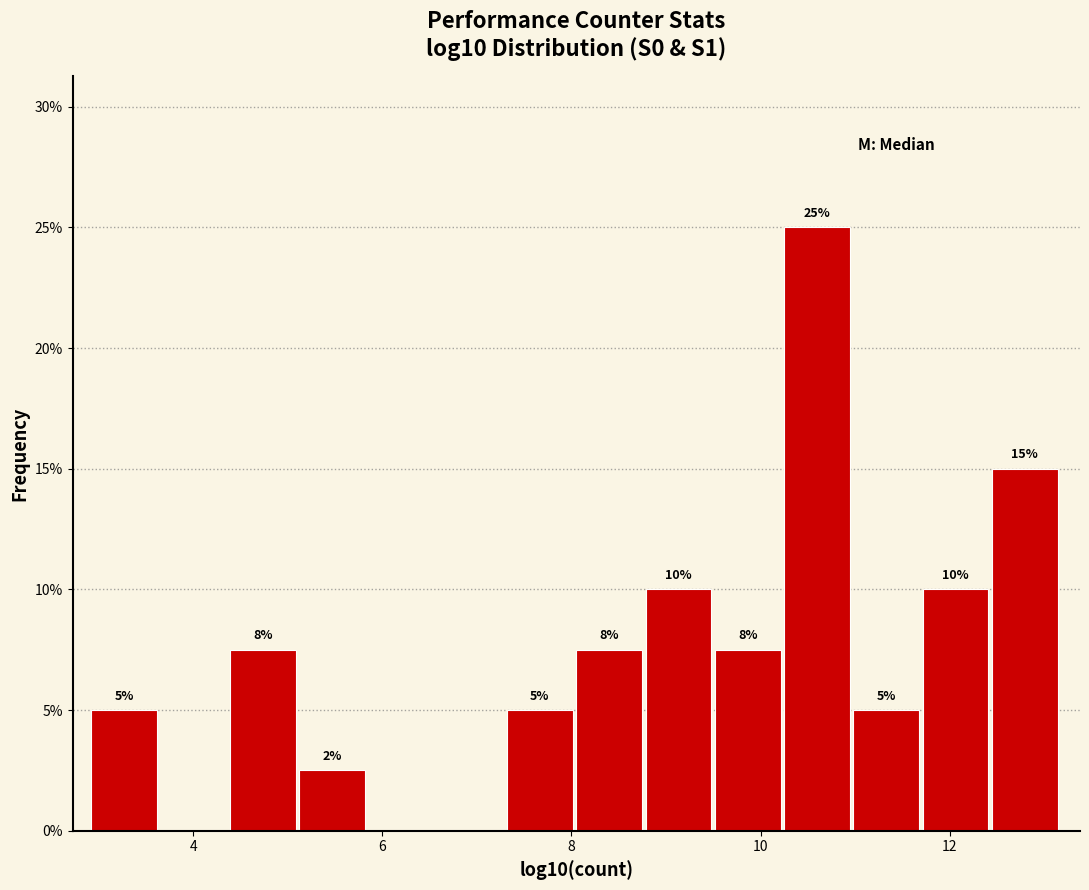

Read against the x-axis, roughly where is the centre of the tallest bar?

10.6